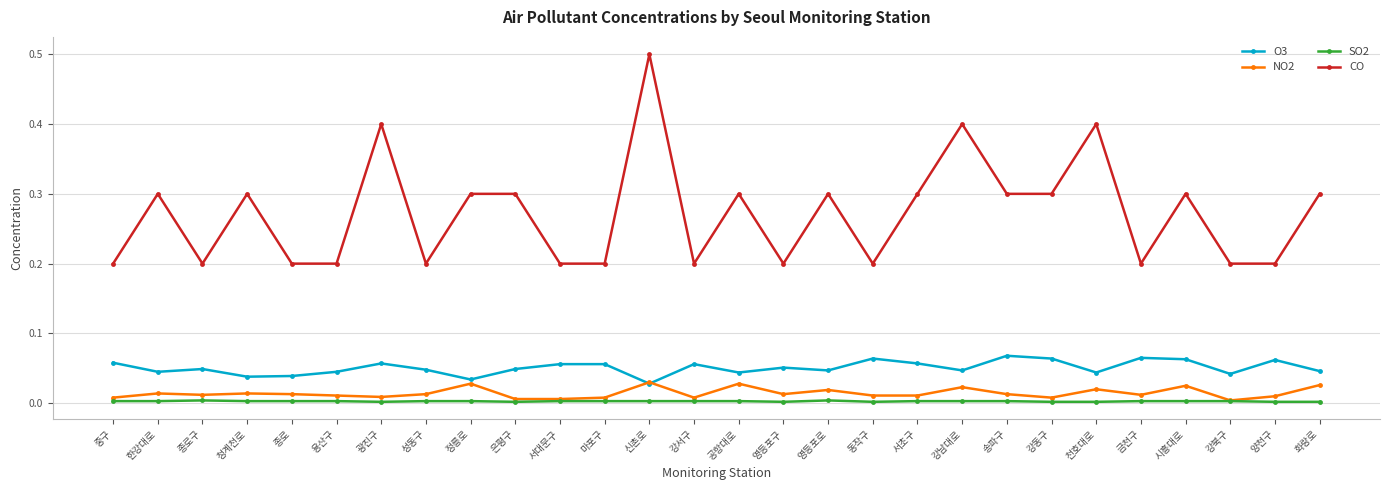

What position from the right is 은평구?

19